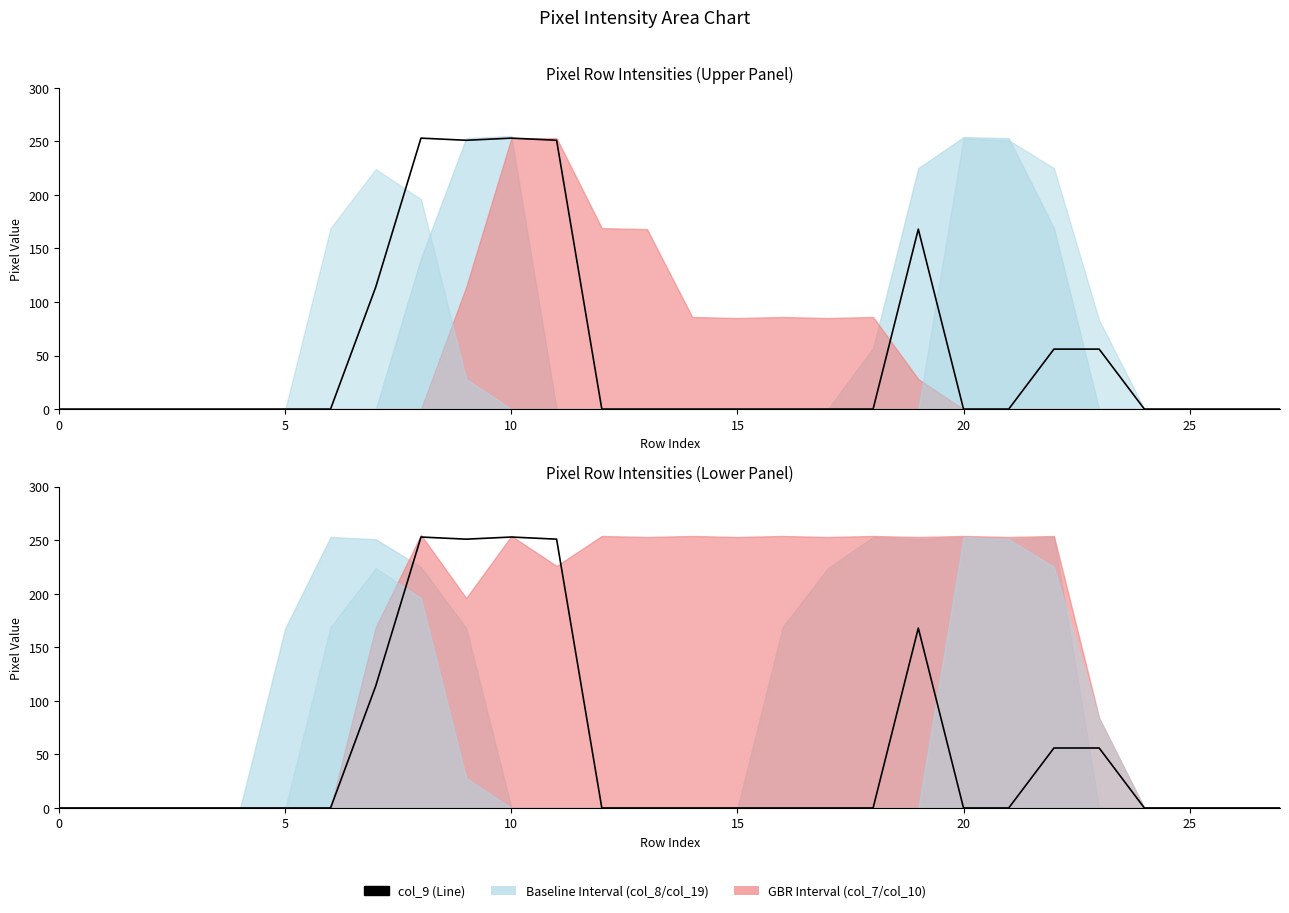

True or false: there are more than 0 points higher than both neighbors.

True